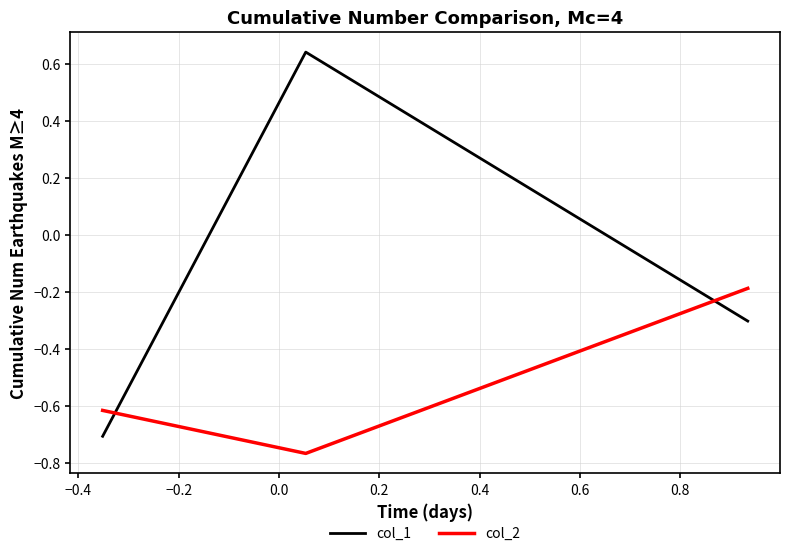

Which series has the largest total across all categories?

col_1